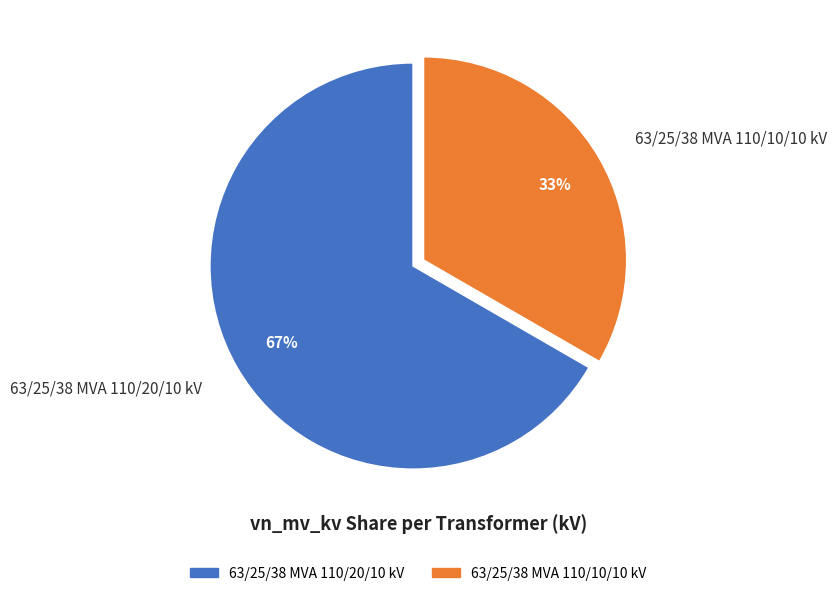

How many segments does this pie chart have?

2